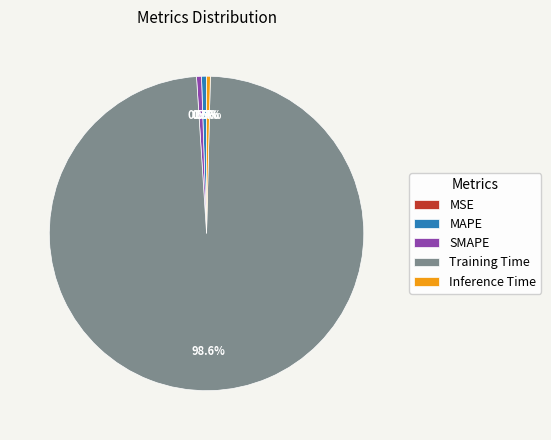

What percentage is NOT represented by SMAPE?

99.5%